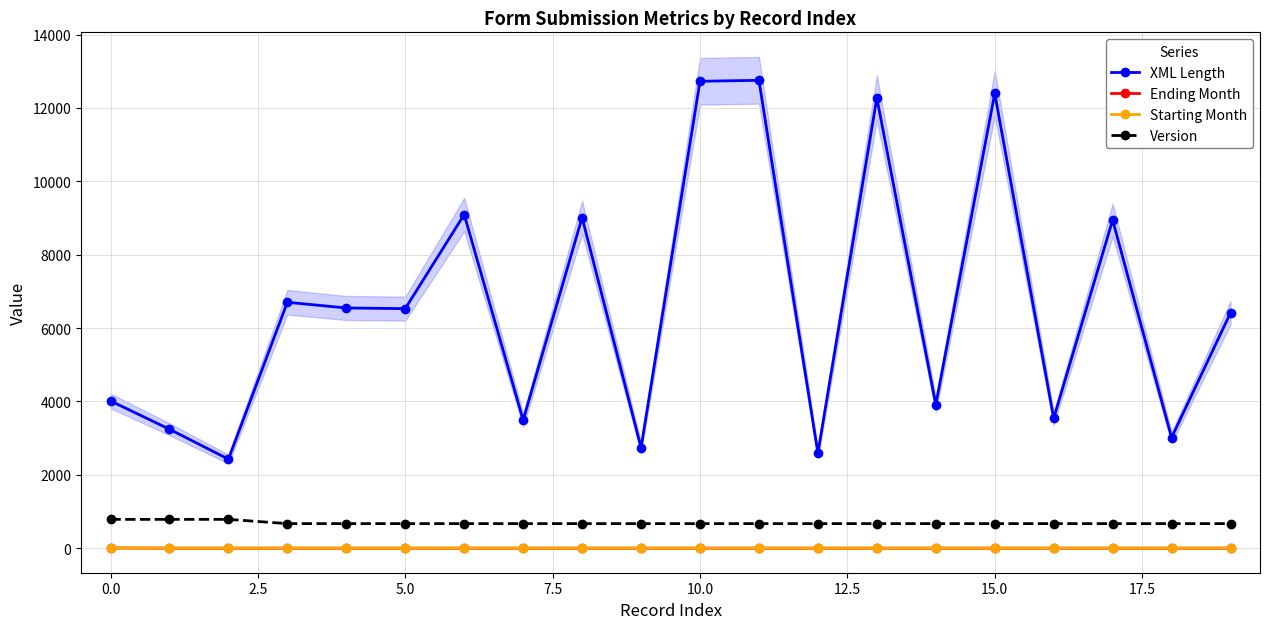

How many series are shown in this chart?

4